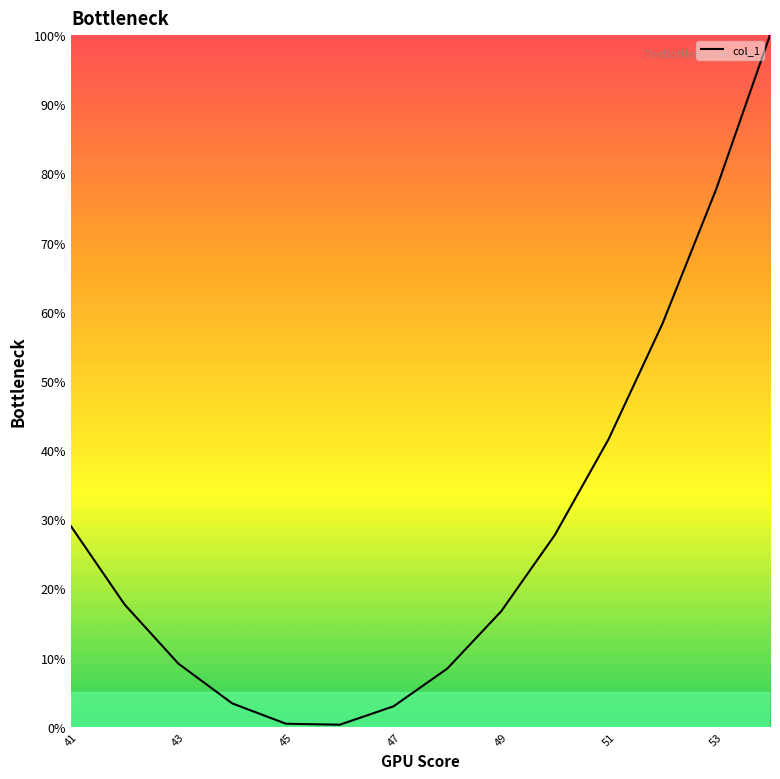

How many interior local valleys (lower than both neighbors) does the data have?

1